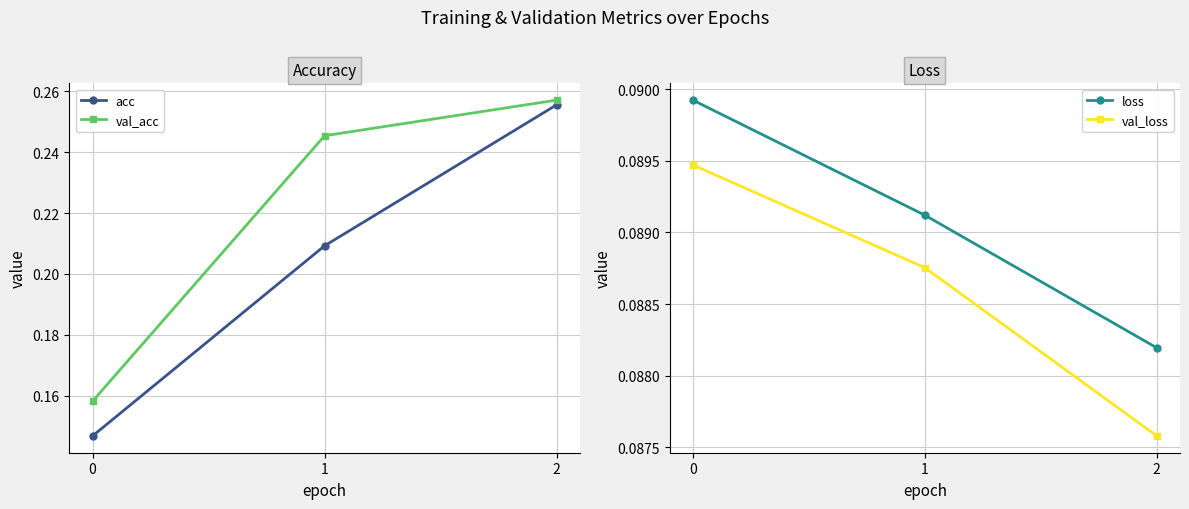

Rank the series at 2 from highest to lowest value.

val_acc, acc, loss, val_loss